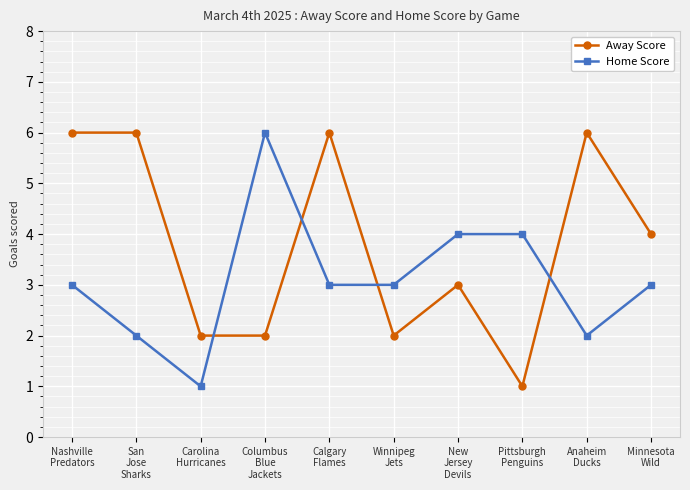

What is the average value of the Away Score series?

4